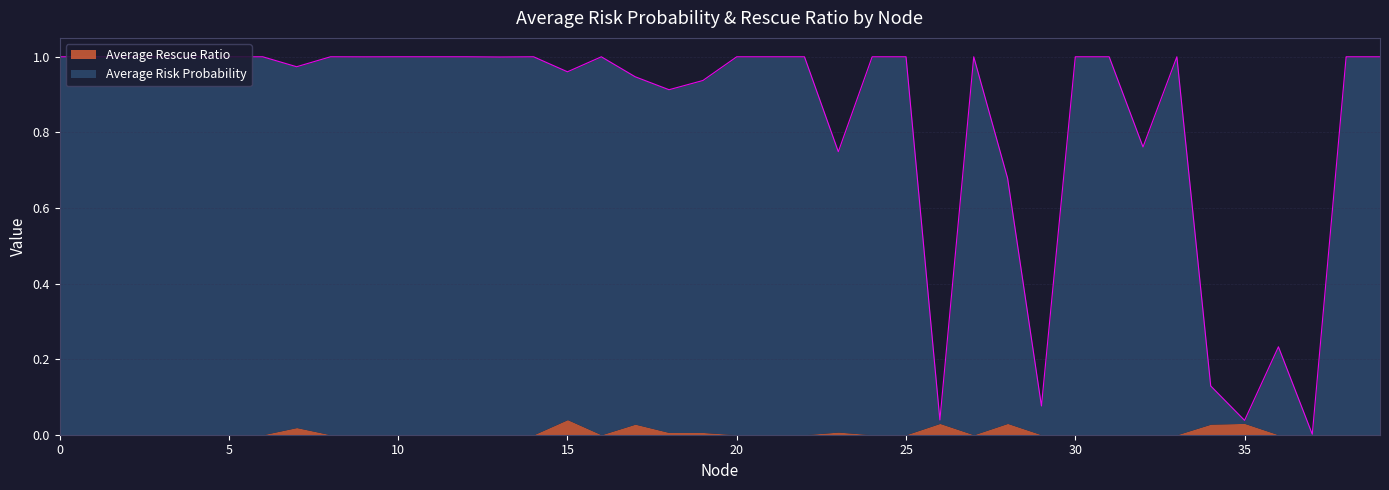

What value does the data have at 25?

1.0